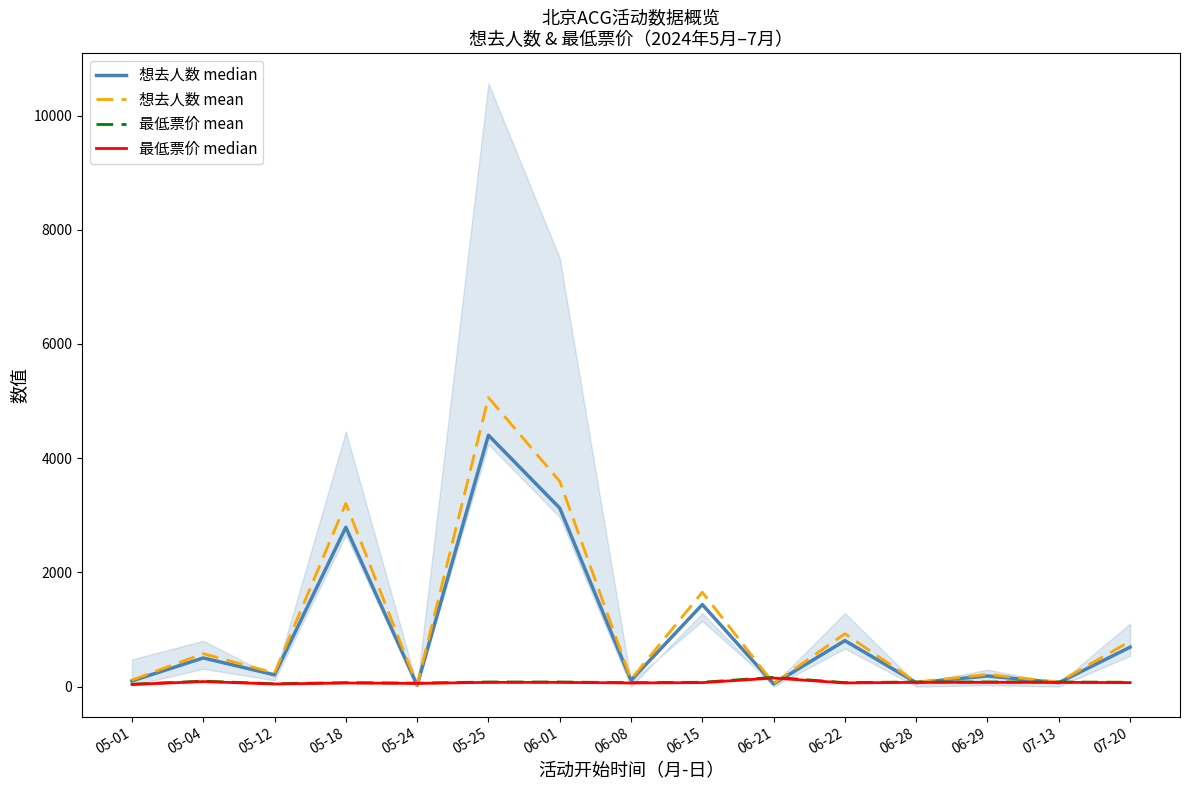

Is it true that 最低票价 mean equals 119.7 at 06-15?

False